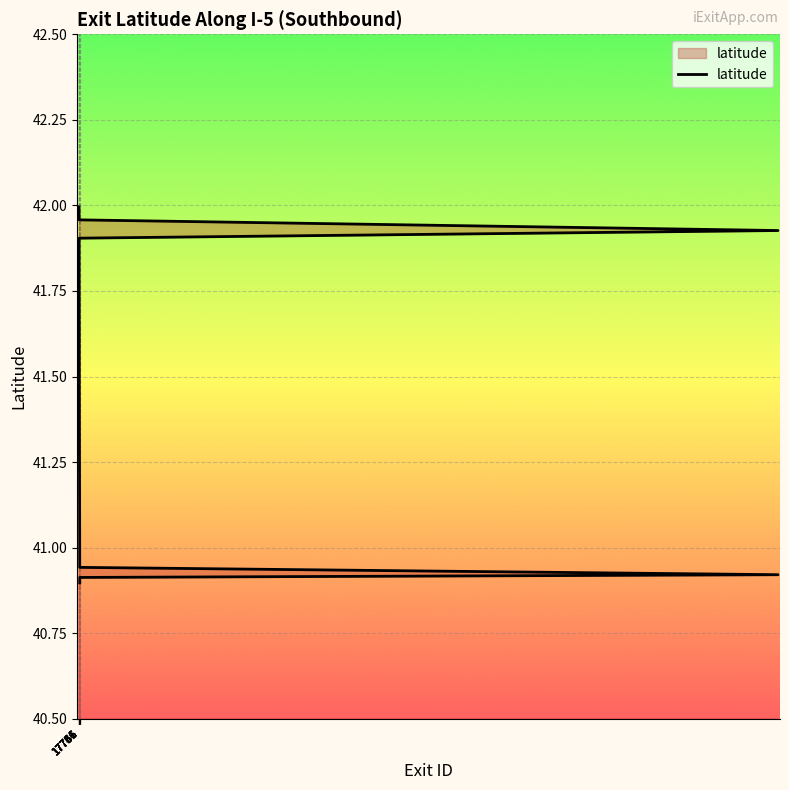

What is the value of the 4th point from the left?

41.9